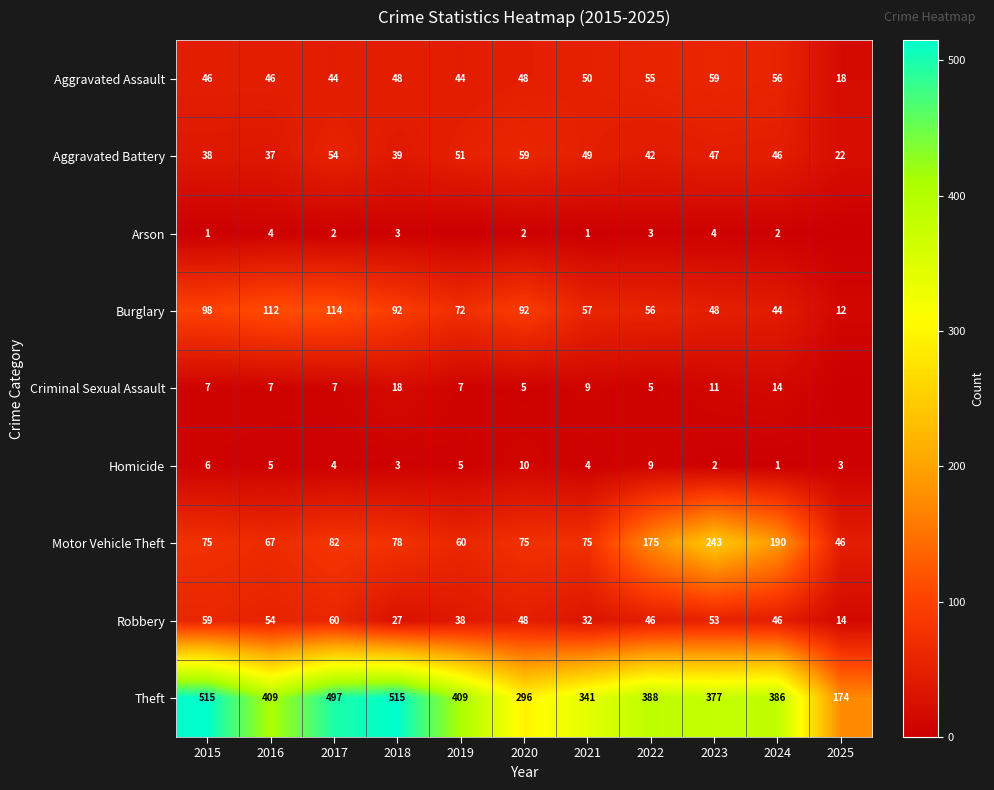

Where is Robbery nearest to the value 37?

2019